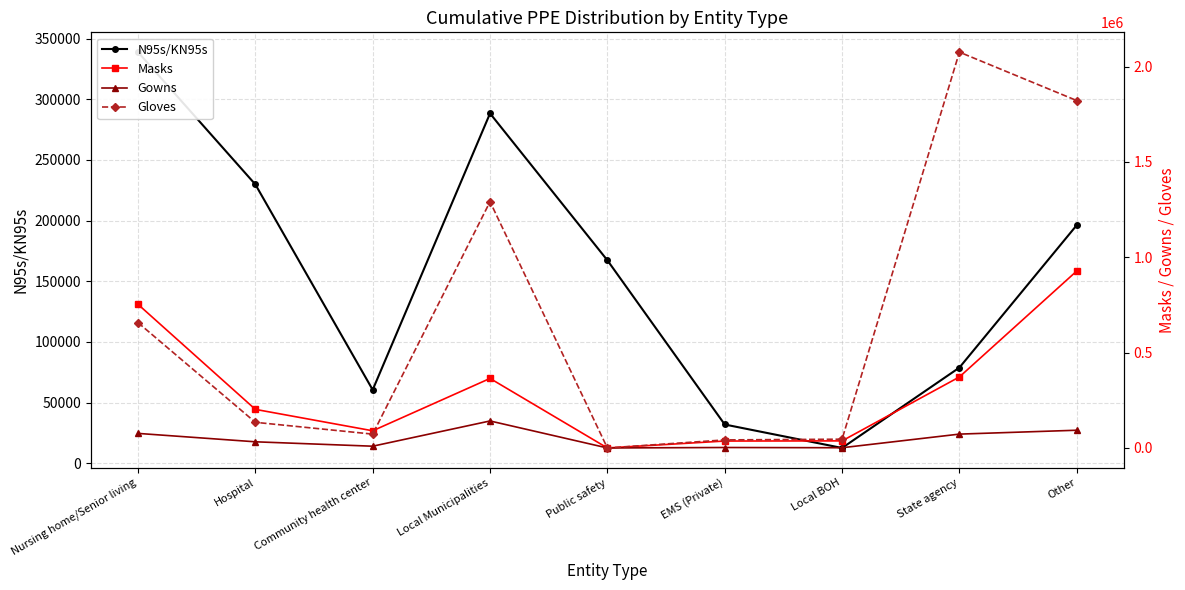

True or false: Gowns and Gloves intersect in this chart.

False